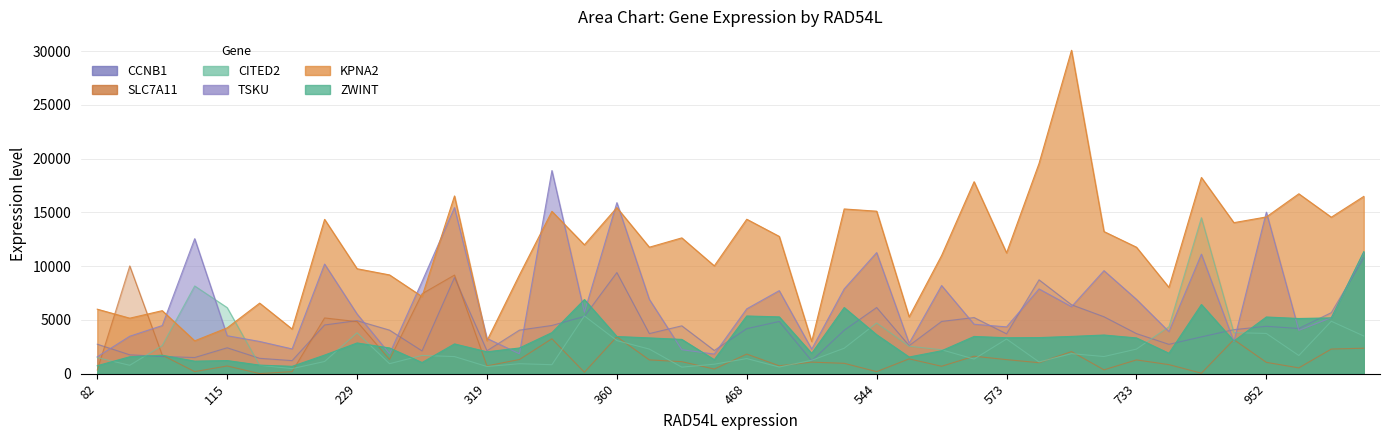

How many times do KPNA2 and SLC7A11 cross each other?

4